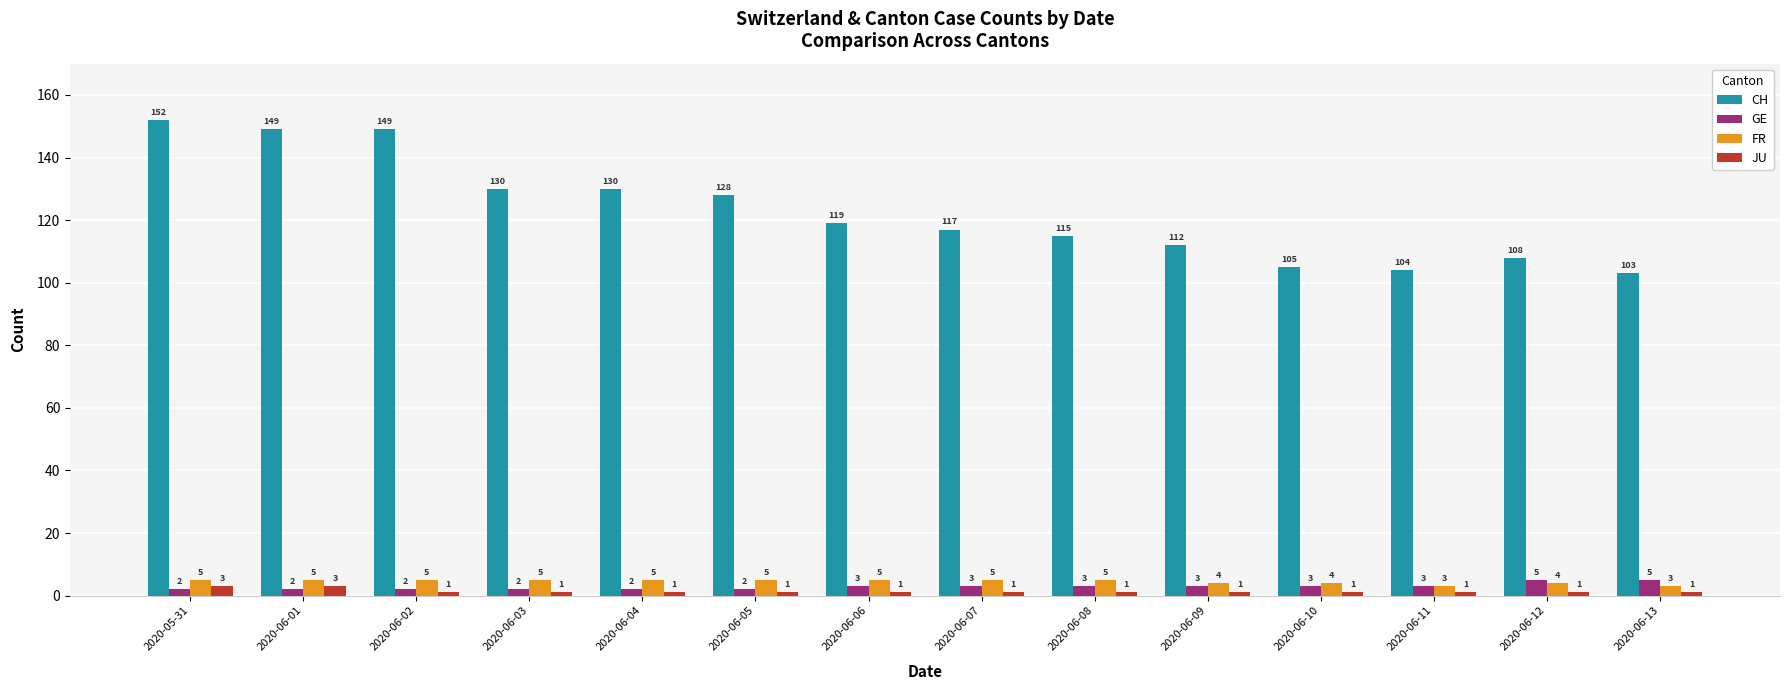

At how many categories does at least one series exceed 1?

14